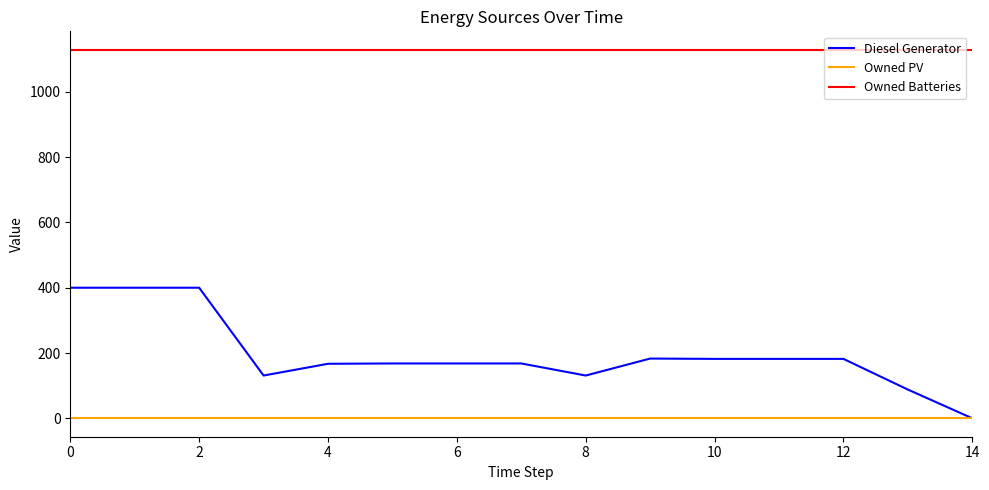

Rank the series by their average value, from lowest to highest.

Owned PV, Diesel Generator, Owned Batteries